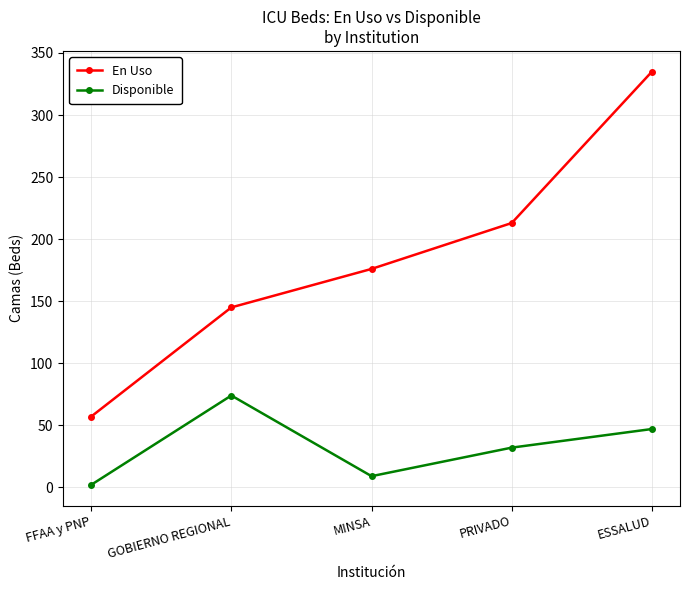

What is the label of the 2nd point from the right?

PRIVADO